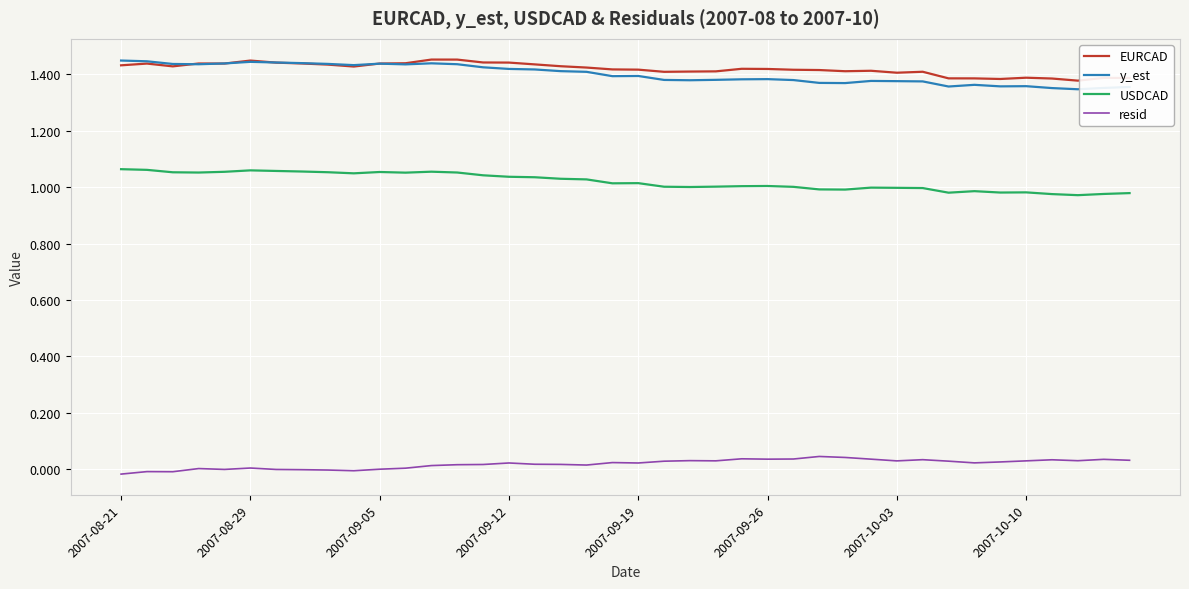

True or false: resid and y_est cross at least once.

False